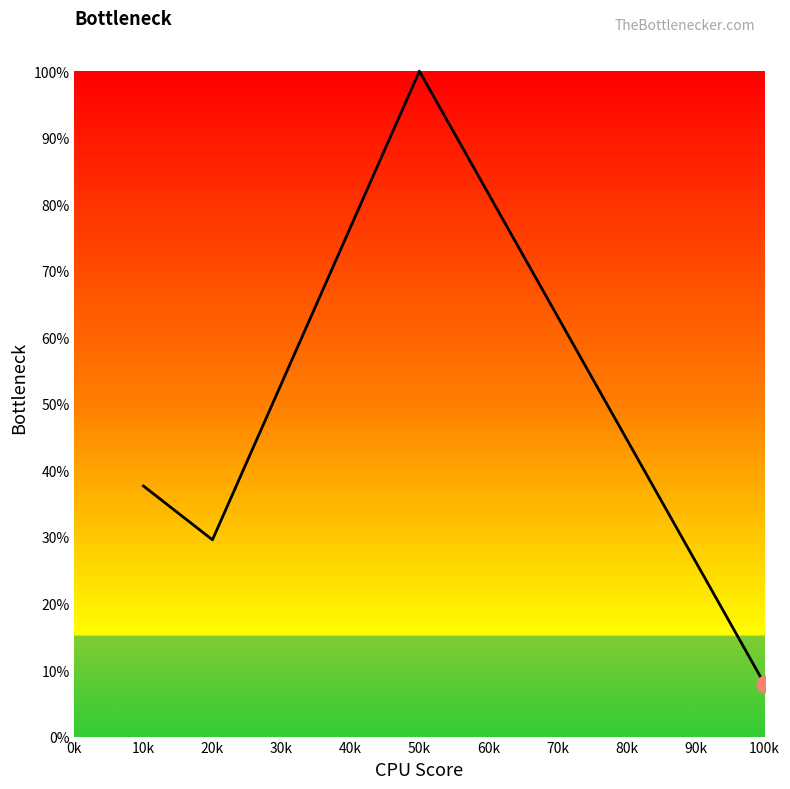

Is this an area chart (filled region under the line)?

Yes